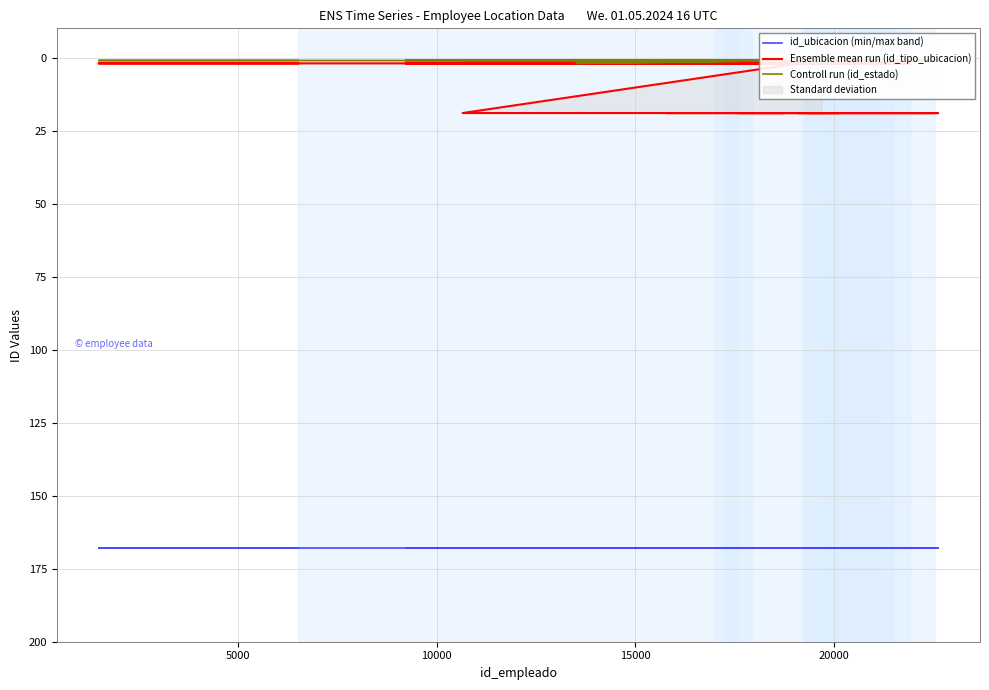

The value of Controll run (id_estado) at 32 is 2. True or false?

False